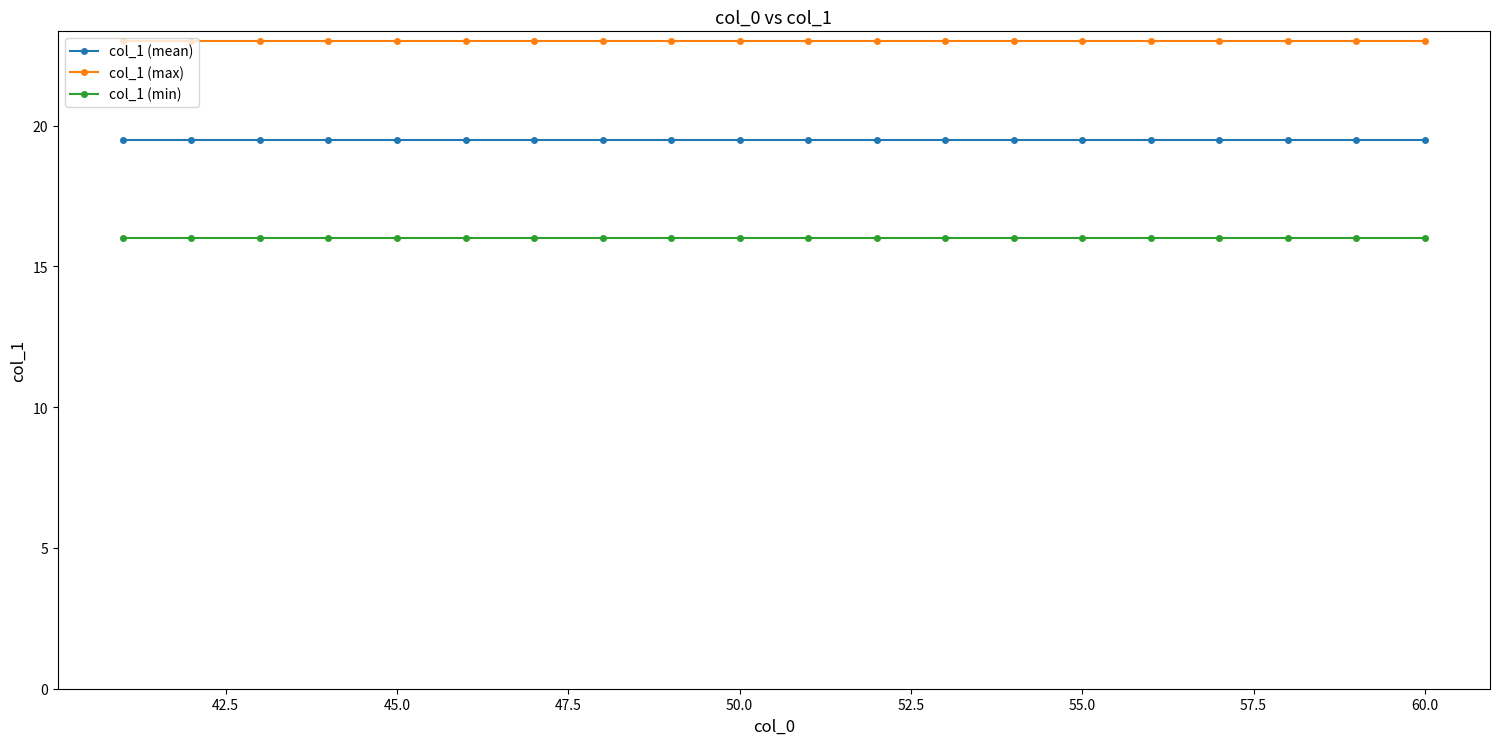

True or false: col_1 (mean) and col_1 (max) intersect in this chart.

False